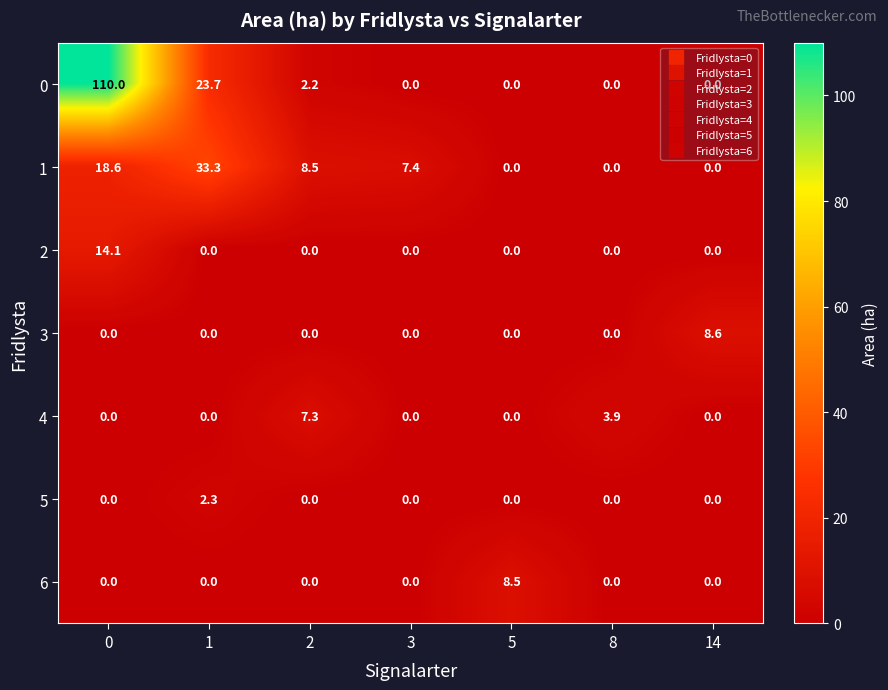

What is the total value across all series at 1?

59.3